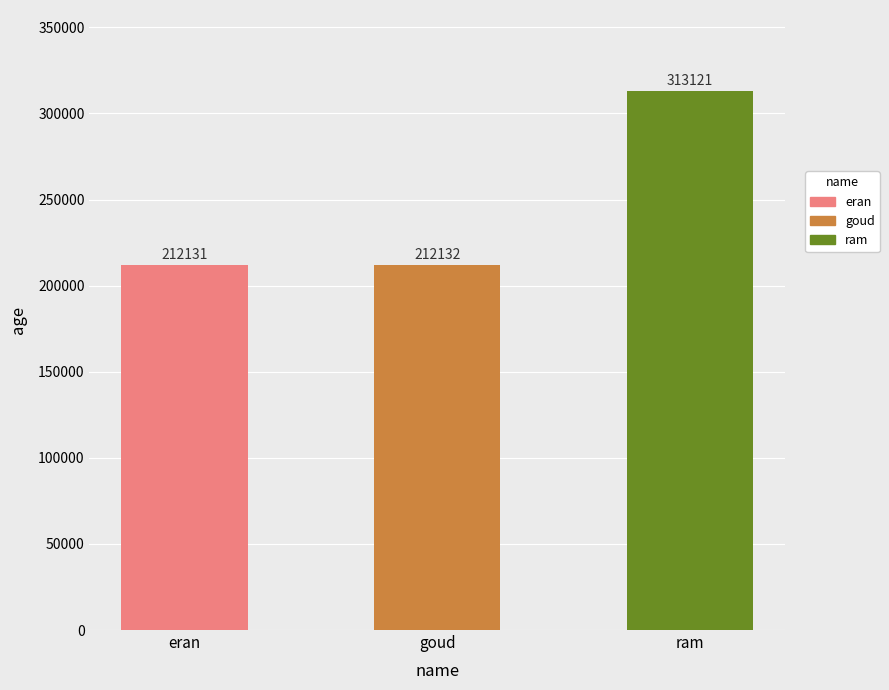

True or false: the data shows 118057 at eran.

False